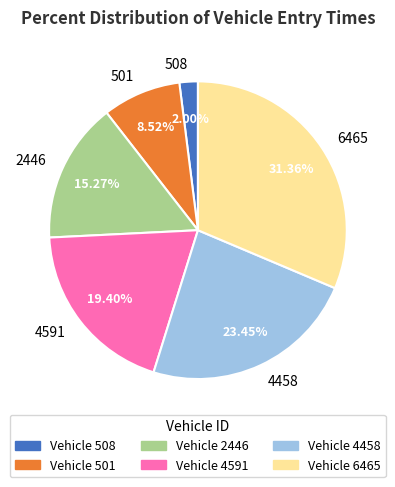

To the nearest percent, what portion does 501 represent?

9%